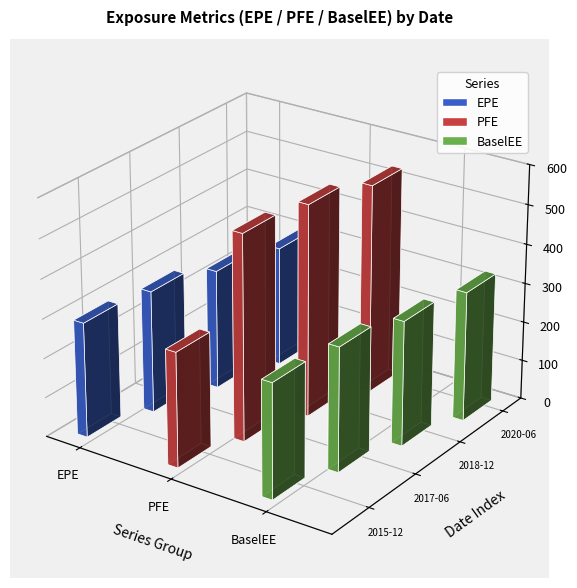

How many series are shown in this chart?

3